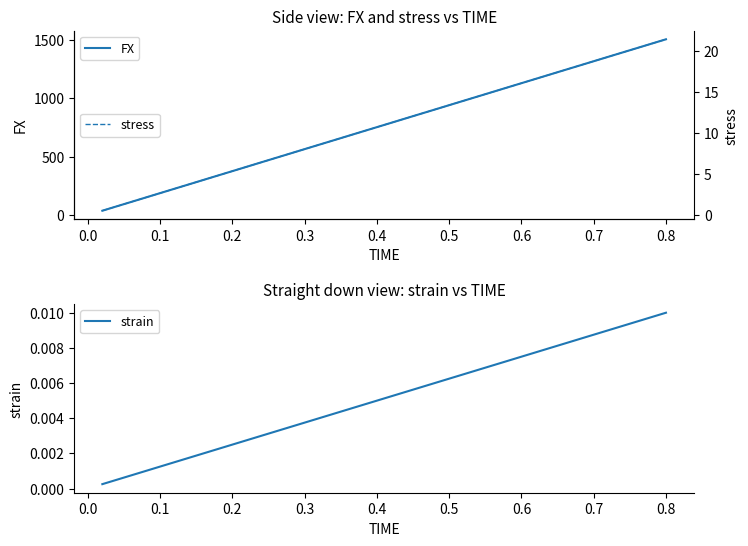

What is the maximum value for FX?

1503.1